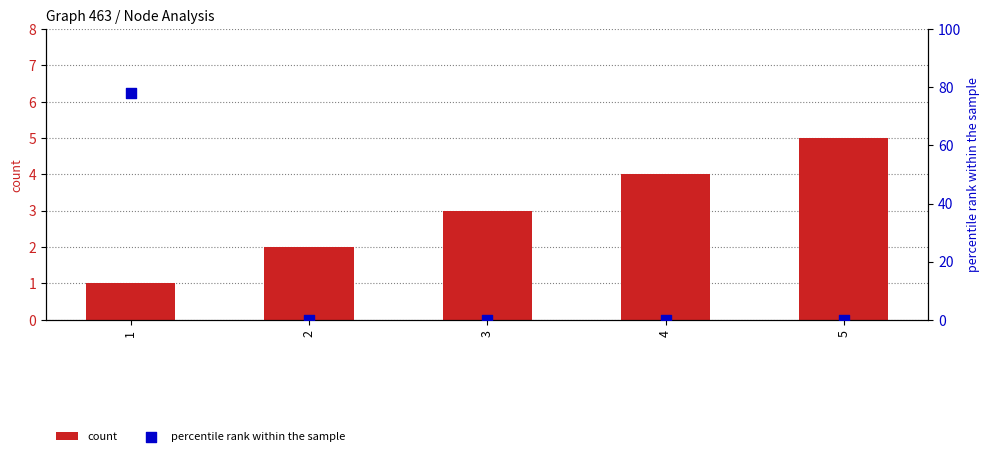

Which series reaches the minimum Y coordinate?

percentile rank within the sample